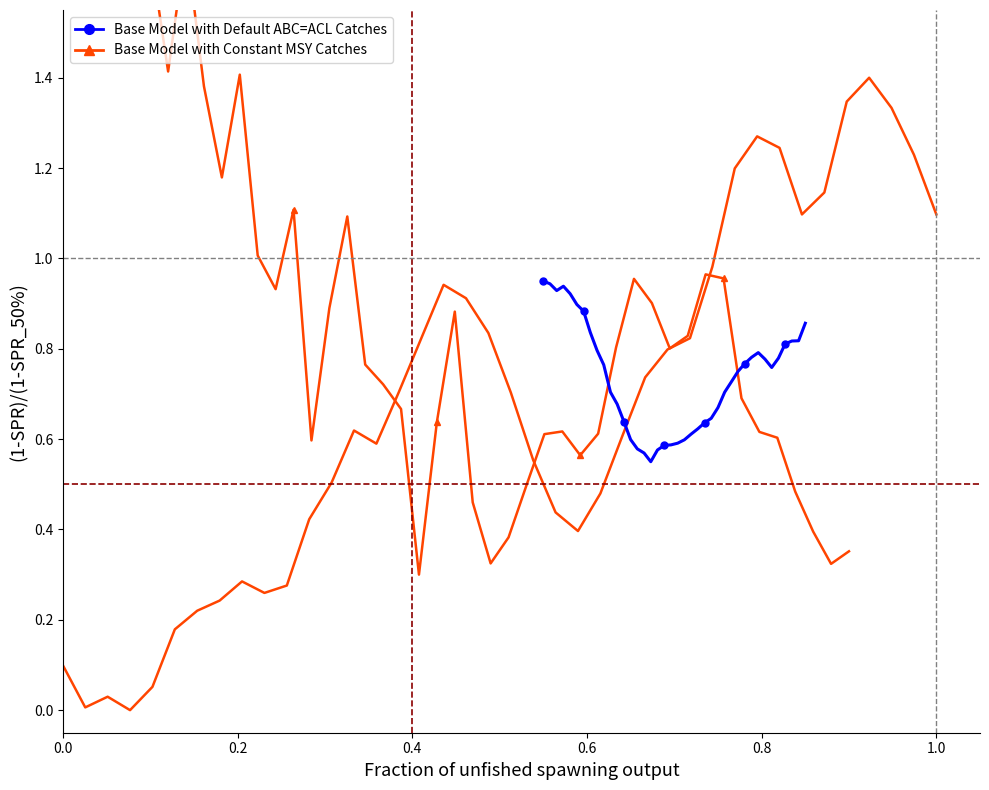

Rank the series at 0.4 from highest to lowest value.

Base Model with Default ABC=ACL Catches, Base Model with Constant MSY Catches